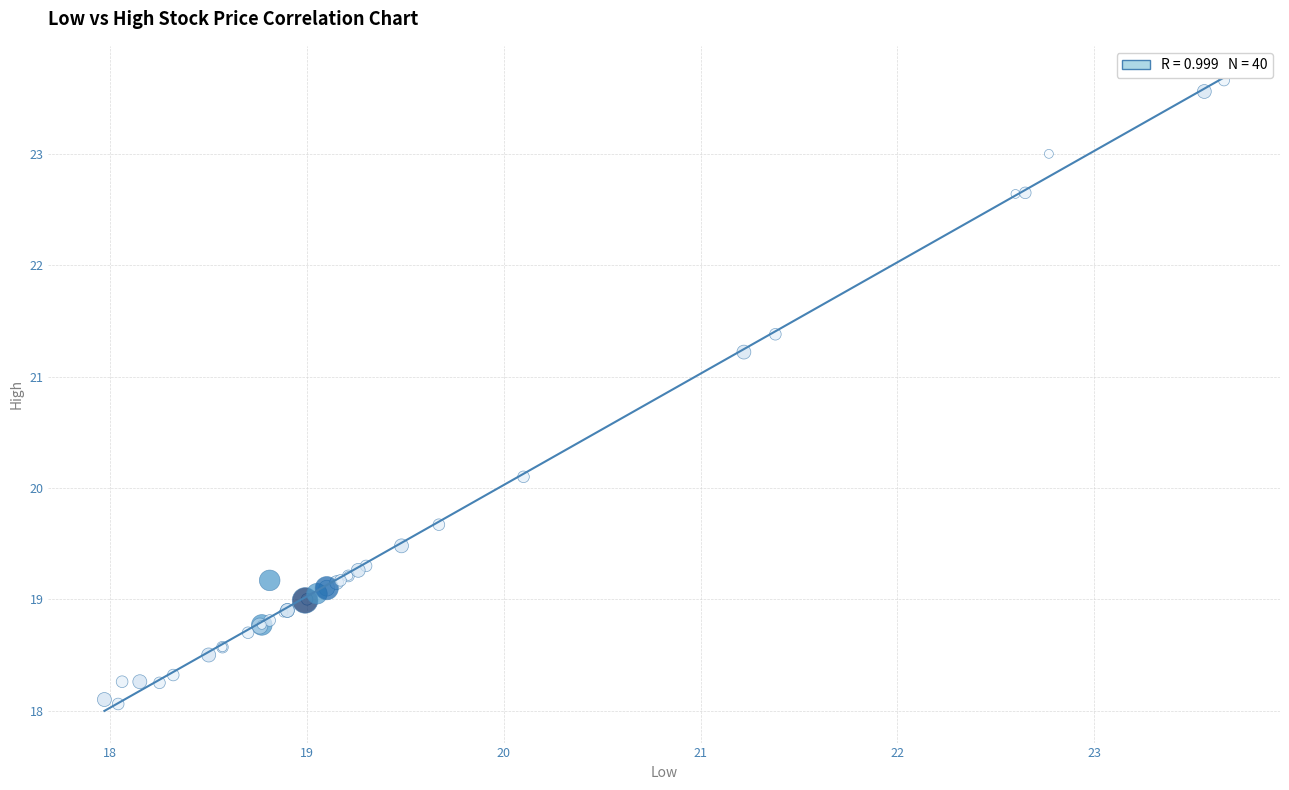

What Y value in the scatter plot is closest to 20?

20.1